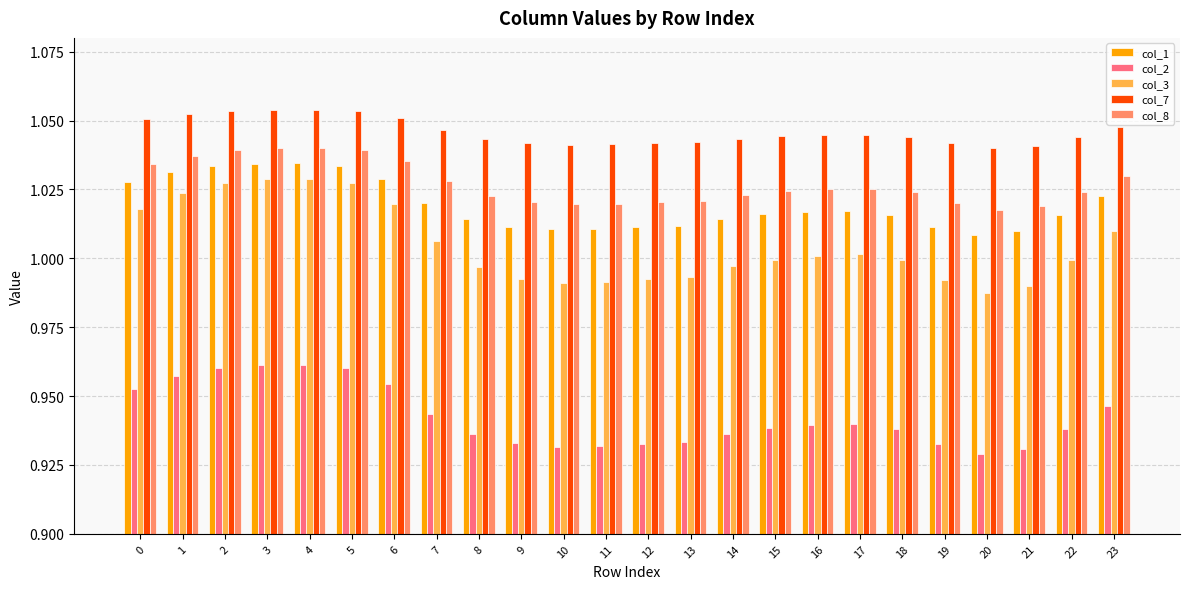

Which series has the widest spread of values?

col_3